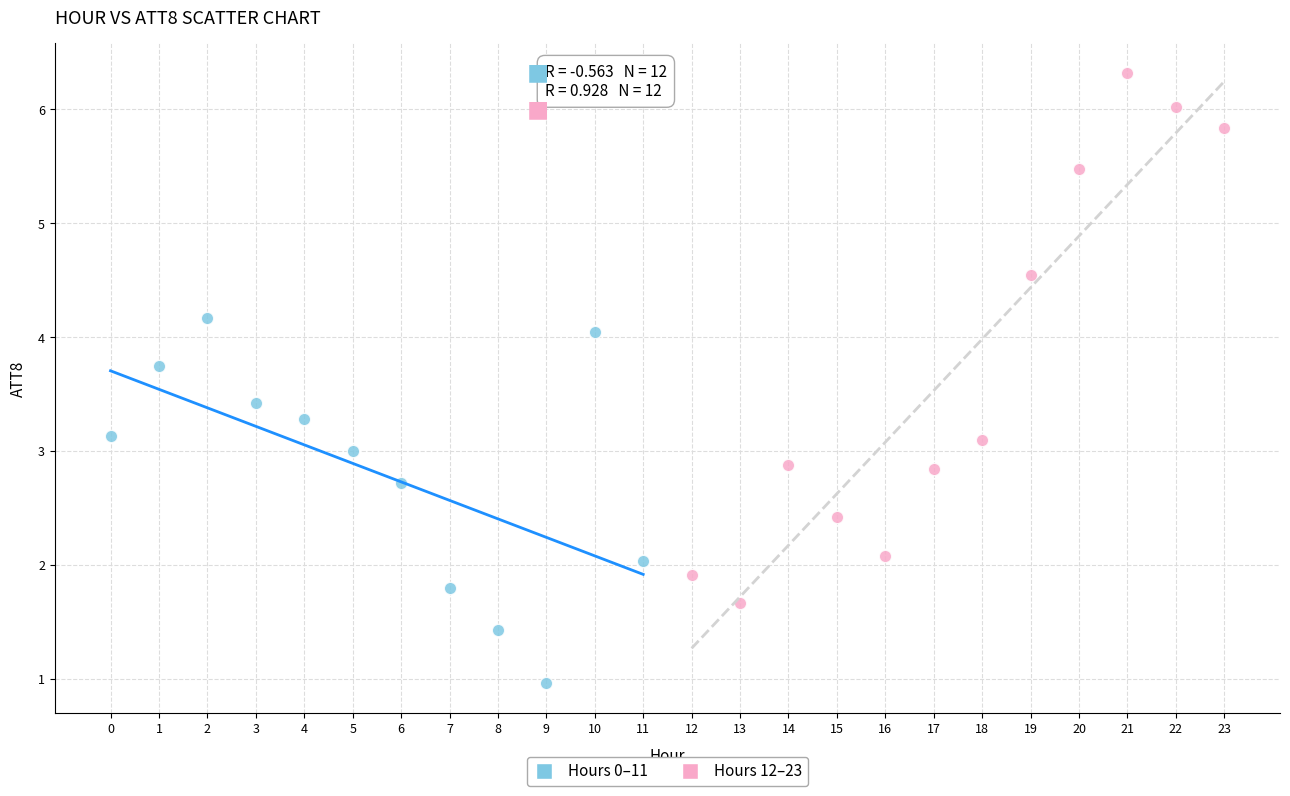

Which series reaches the maximum Y coordinate?

Hours 12–23